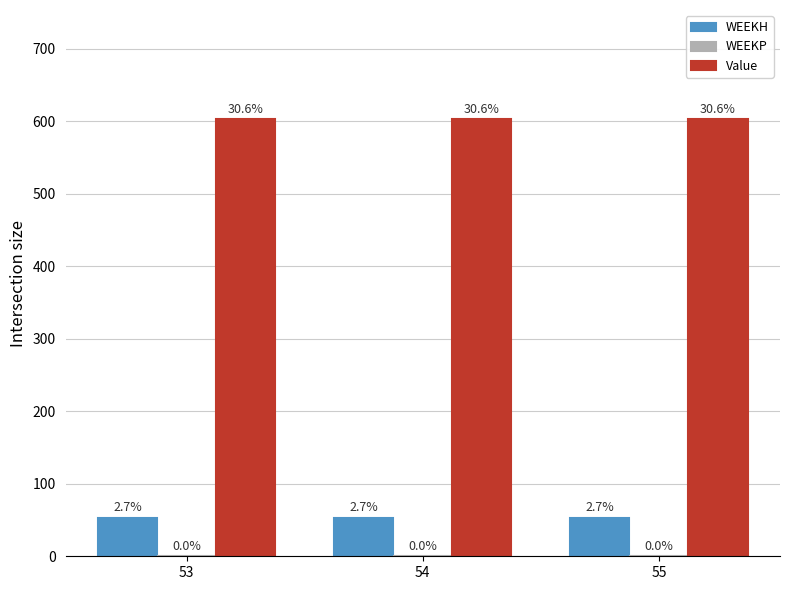

Does the chart contain any negative values?

No